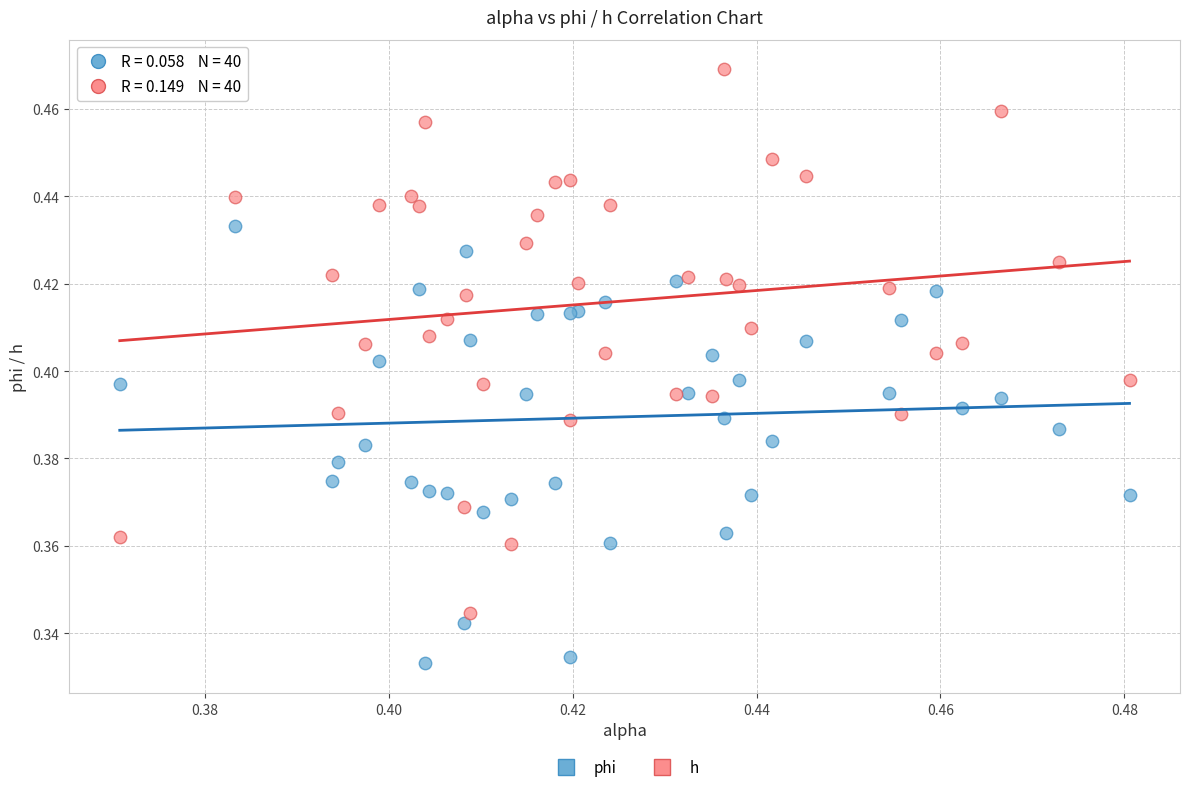

Which series reaches the maximum Y coordinate?

h